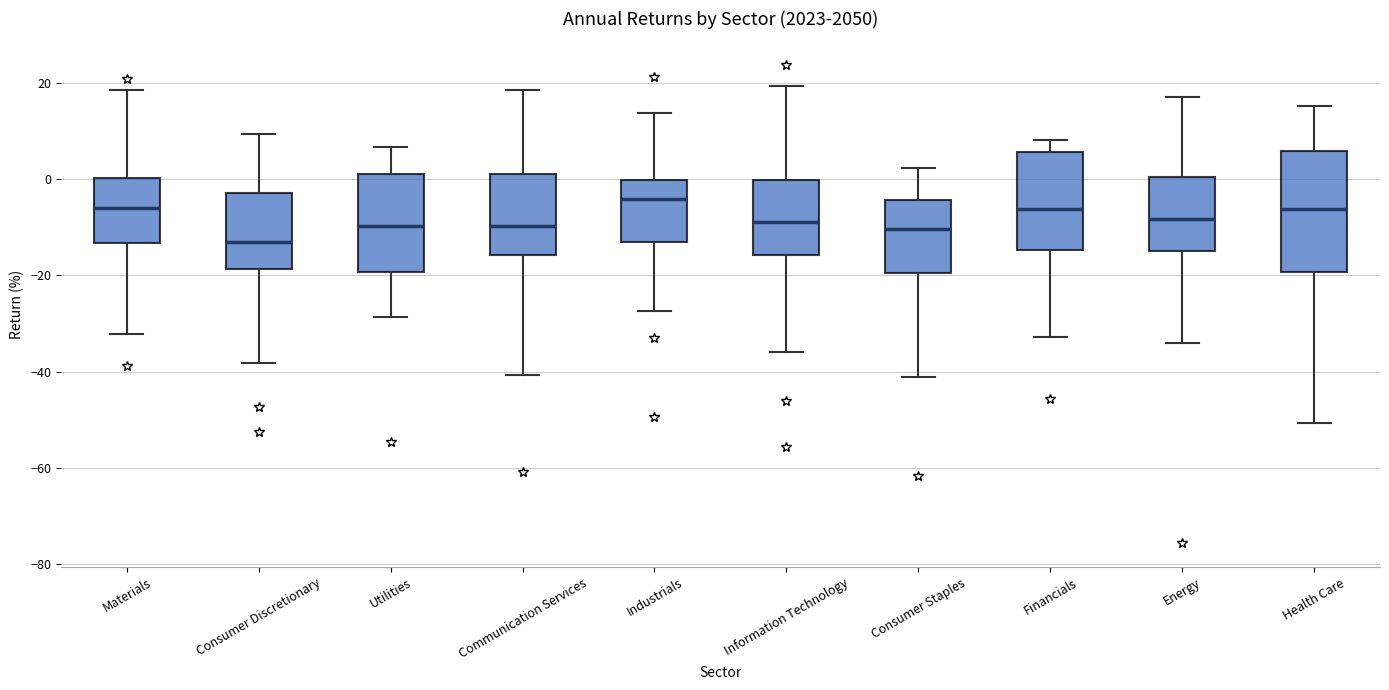

Which box has the lowest median line?

Consumer Discretionary